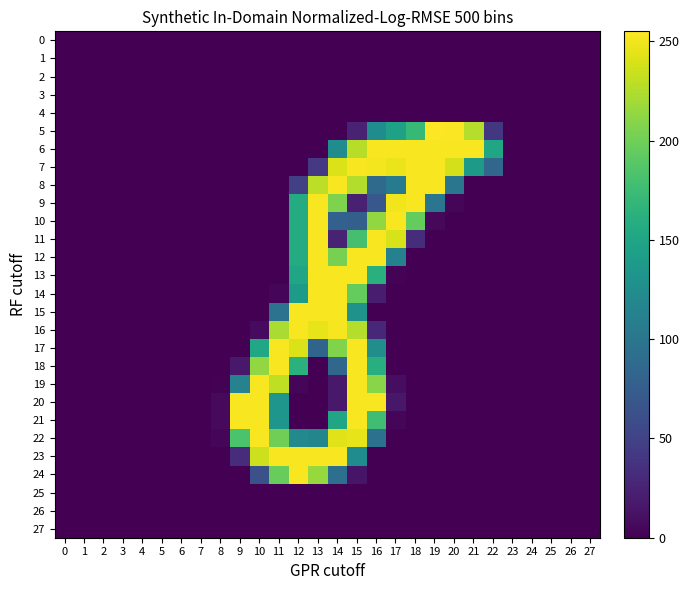

Which series has the largest range (max minus min)?

5